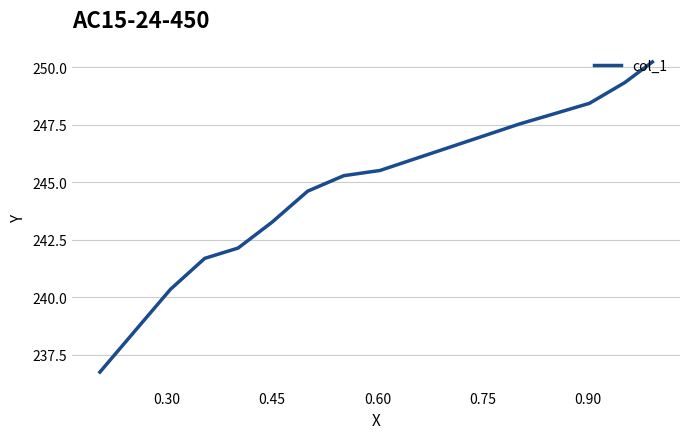

What is the sum of all values?

3421.6